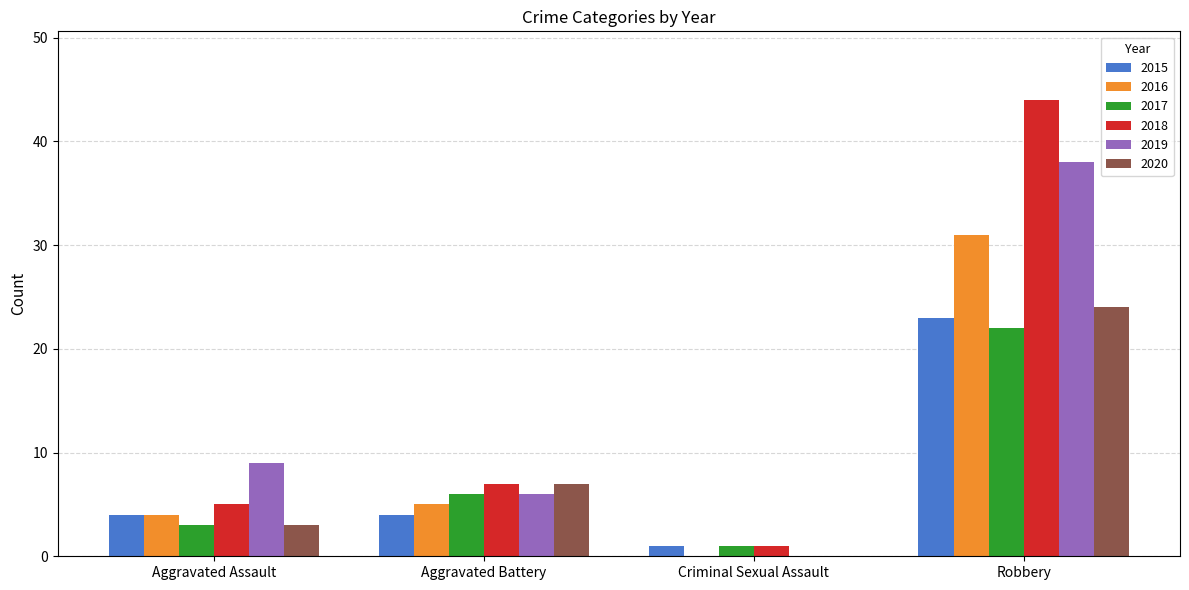

Reading left to right, list all the values displayed in this chart.

2015: Aggravated Assault=4	Aggravated Battery=4	Criminal Sexual Assault=1	Robbery=23
2016: Aggravated Assault=4	Aggravated Battery=5	Criminal Sexual Assault=0	Robbery=31
2017: Aggravated Assault=3	Aggravated Battery=6	Criminal Sexual Assault=1	Robbery=22
2018: Aggravated Assault=5	Aggravated Battery=7	Criminal Sexual Assault=1	Robbery=44
2019: Aggravated Assault=9	Aggravated Battery=6	Criminal Sexual Assault=0	Robbery=38
2020: Aggravated Assault=3	Aggravated Battery=7	Criminal Sexual Assault=0	Robbery=24